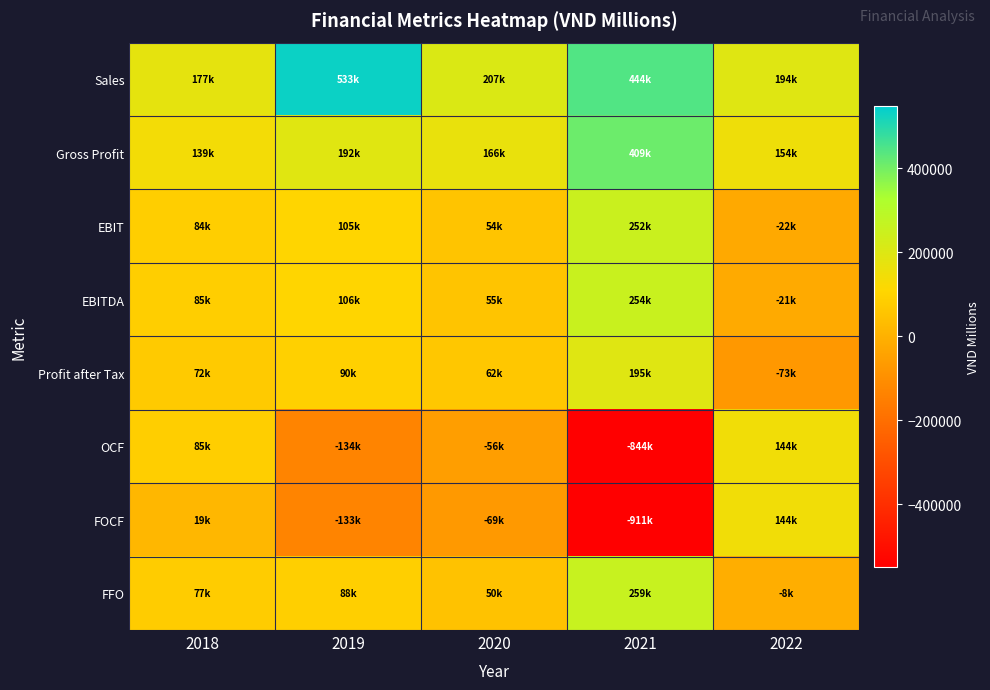

Count the number of data series in this chart.

8